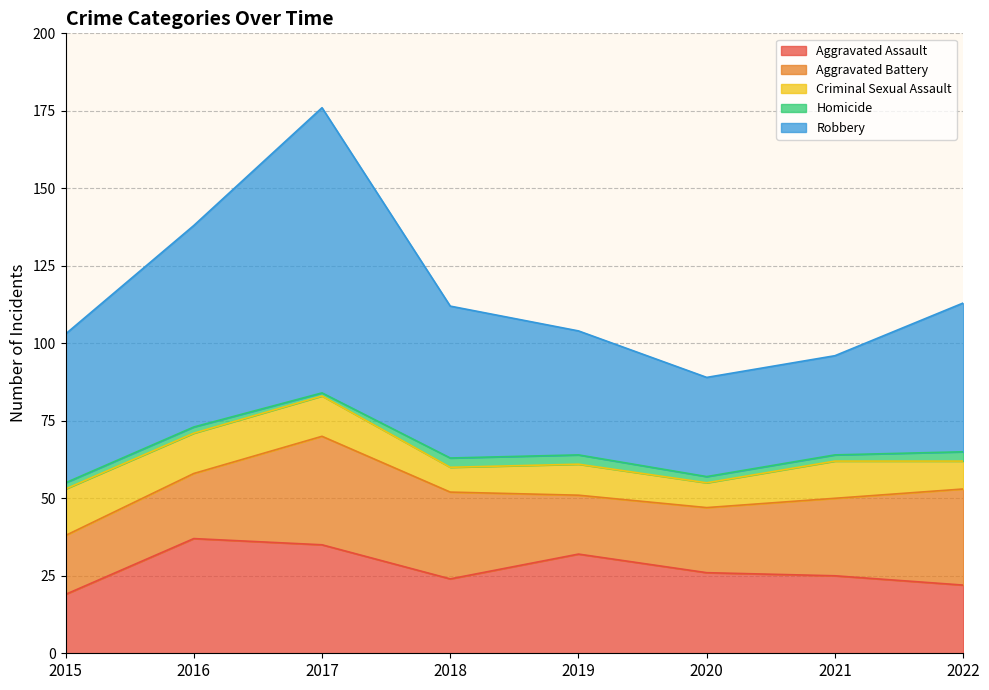

What is the approximate value of Robbery at 2018, to the nearest 10?

50